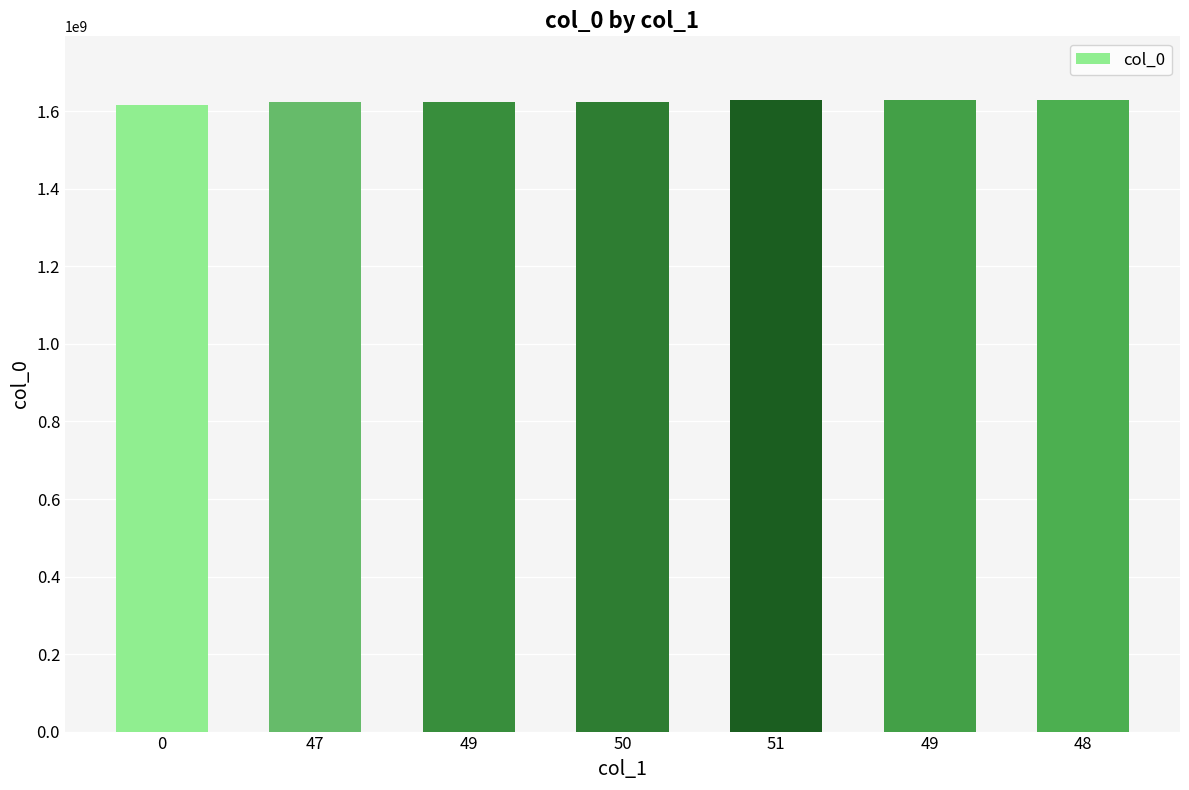

How many values are below 1624392857?

3